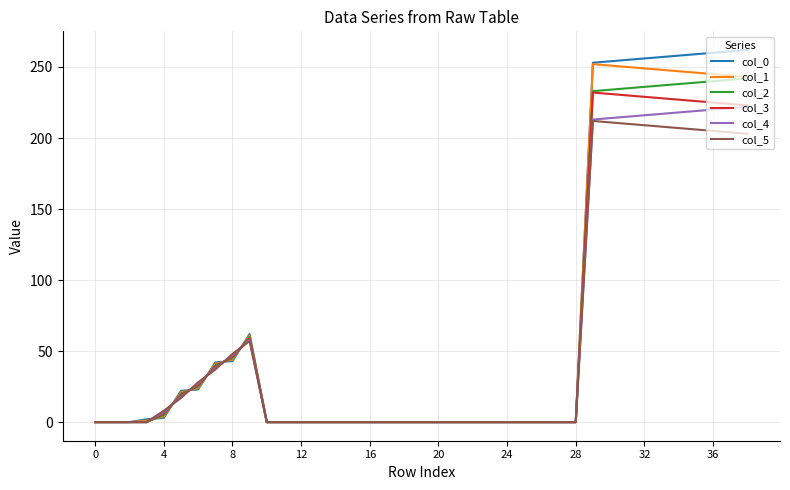

Which series has the widest spread of values?

col_0